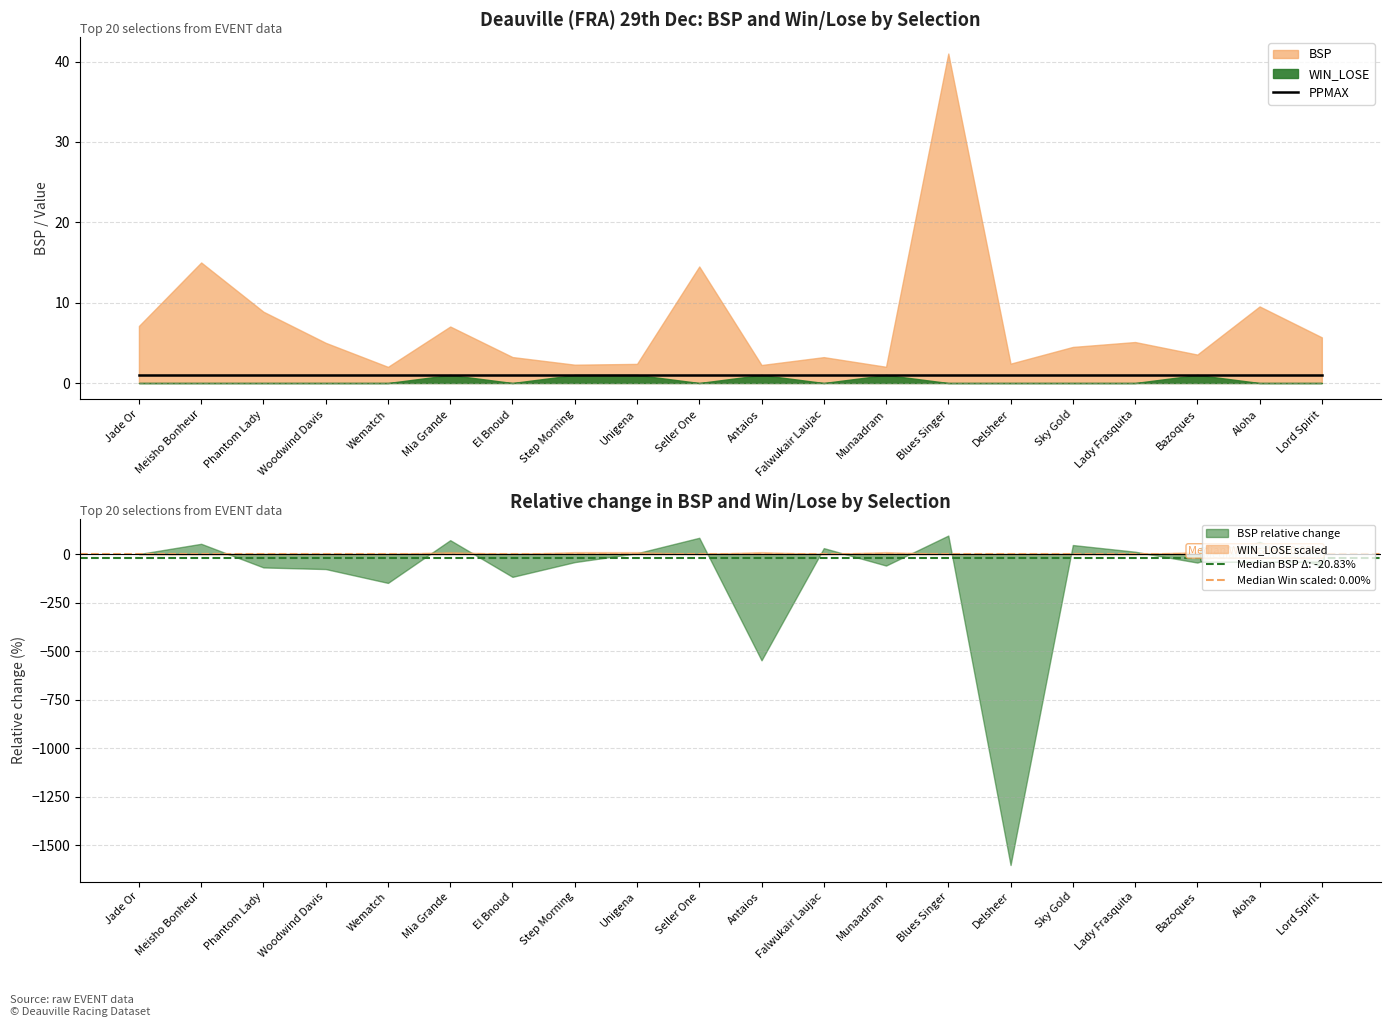

At which category is the sum across all series the highest?

Blues Singer